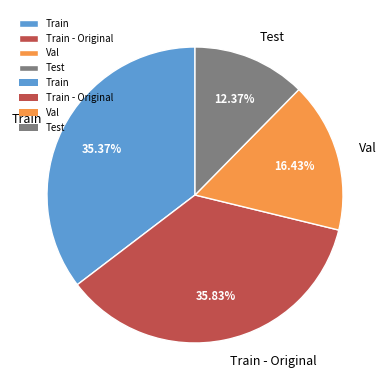

Which category has the smallest portion of the pie?

Test